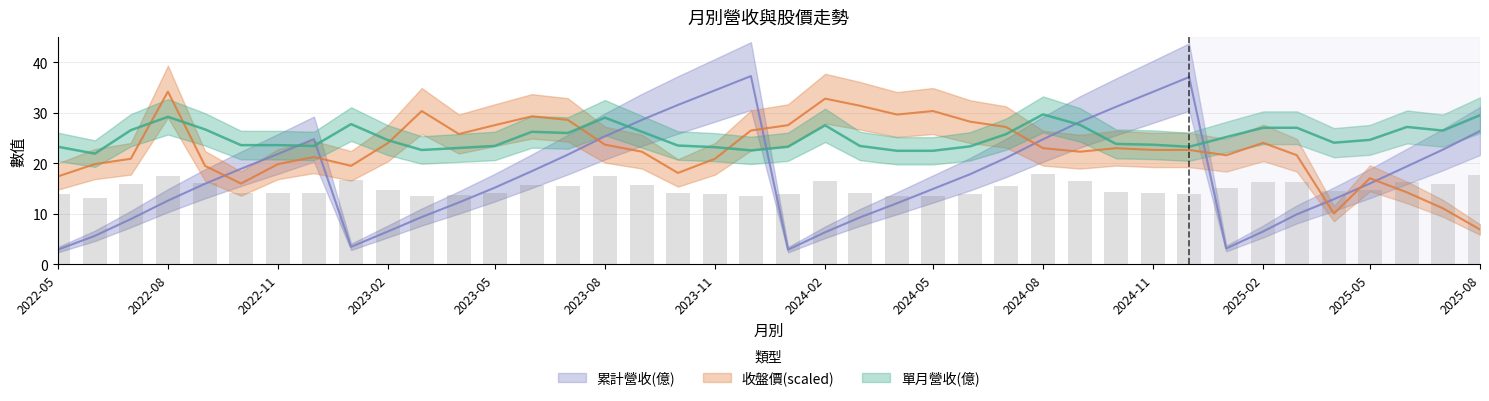

The 累計營收(億) series shows 21.1 at 2022-08. True or false?

False